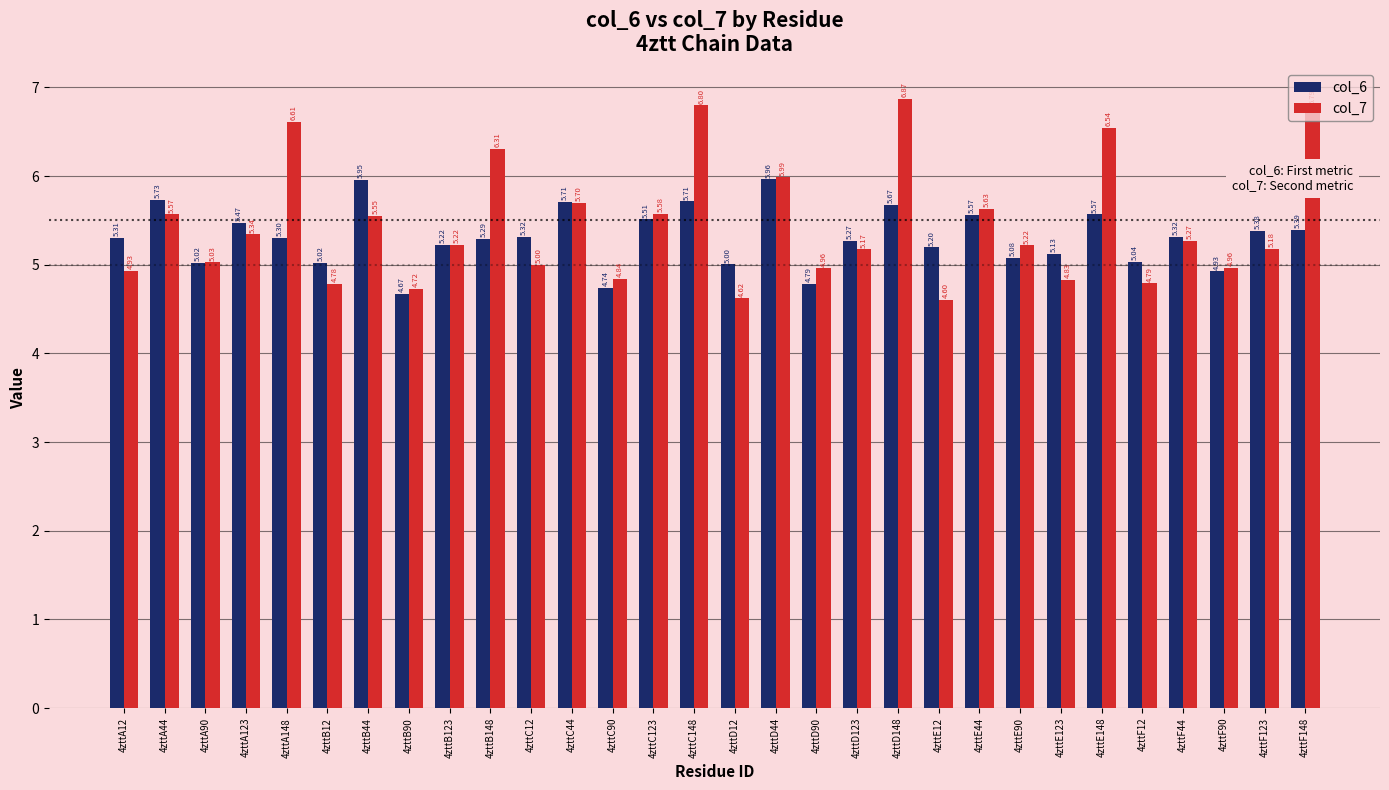

What is the minimum value for col_7?

4.6